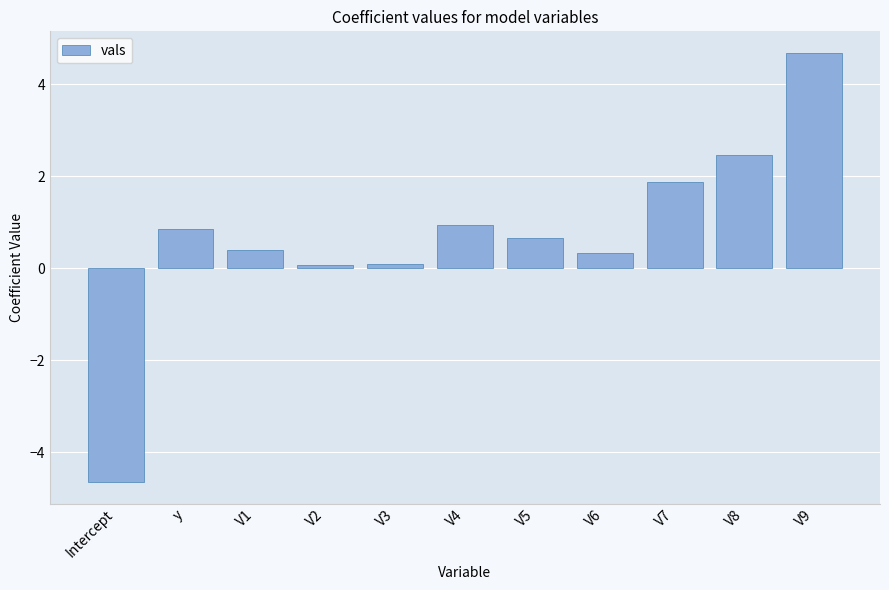

What is the sum of the values at V7 and V2?

2.0